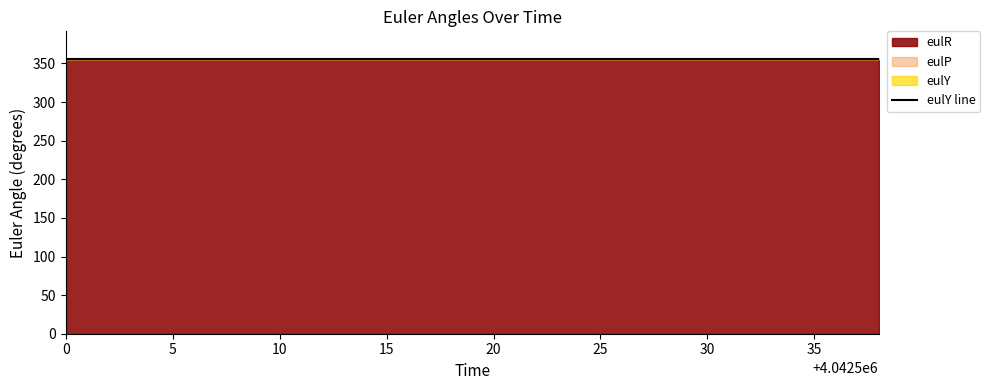

True or false: eulR has a value of 356.0 at 4042536.

True